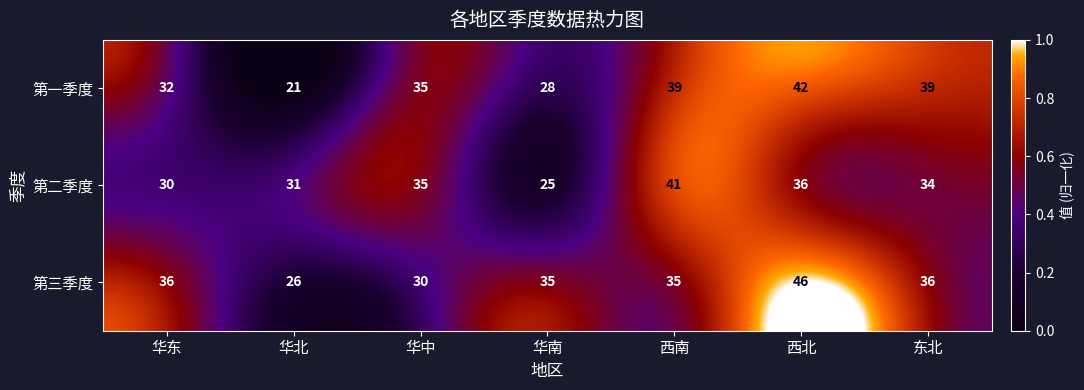

At which category is the sum across all series the highest?

西北